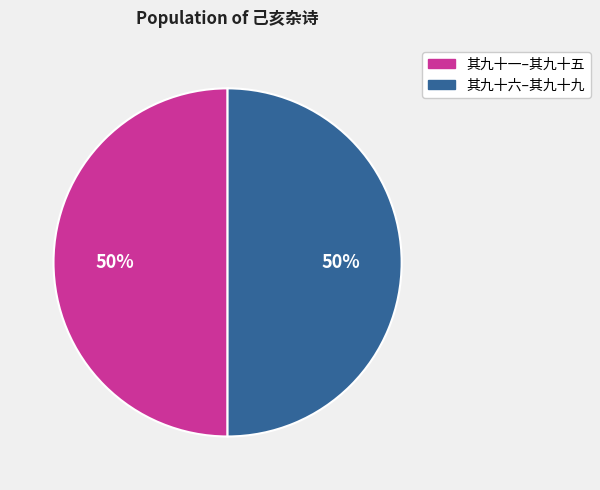

Approximately how many times larger is the value at 其九十六–其九十九 compared to 其九十一–其九十五?

1.0